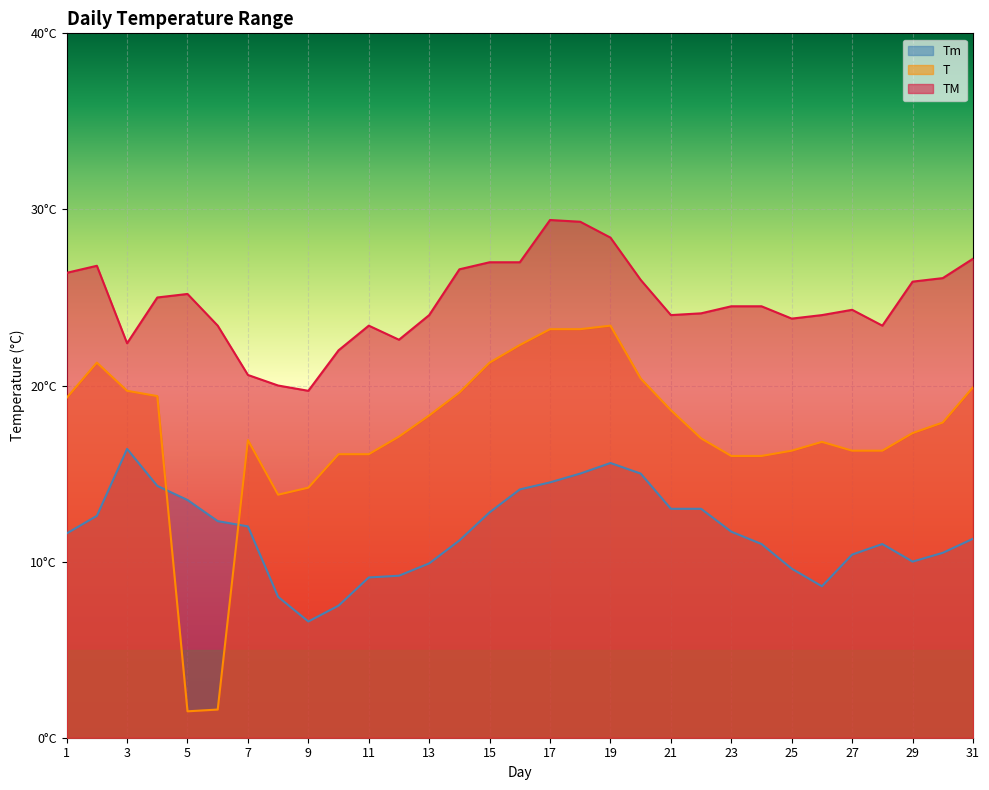

How many data points in T are above 17?

17